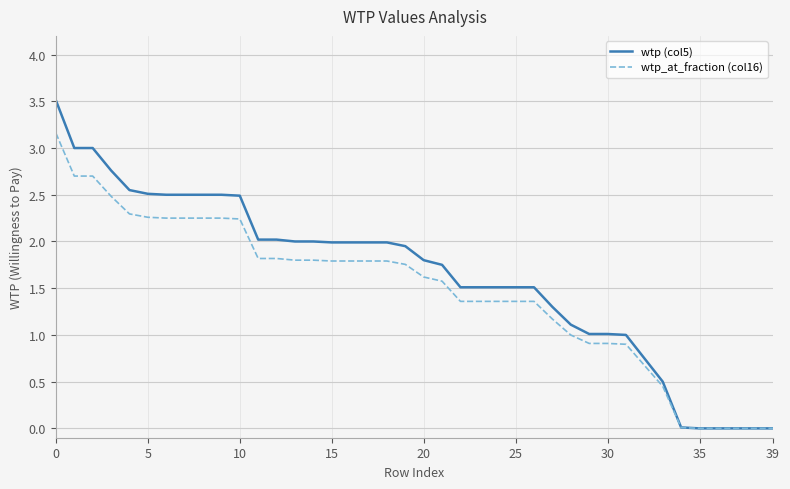

Which series has the widest spread of values?

wtp (col5)